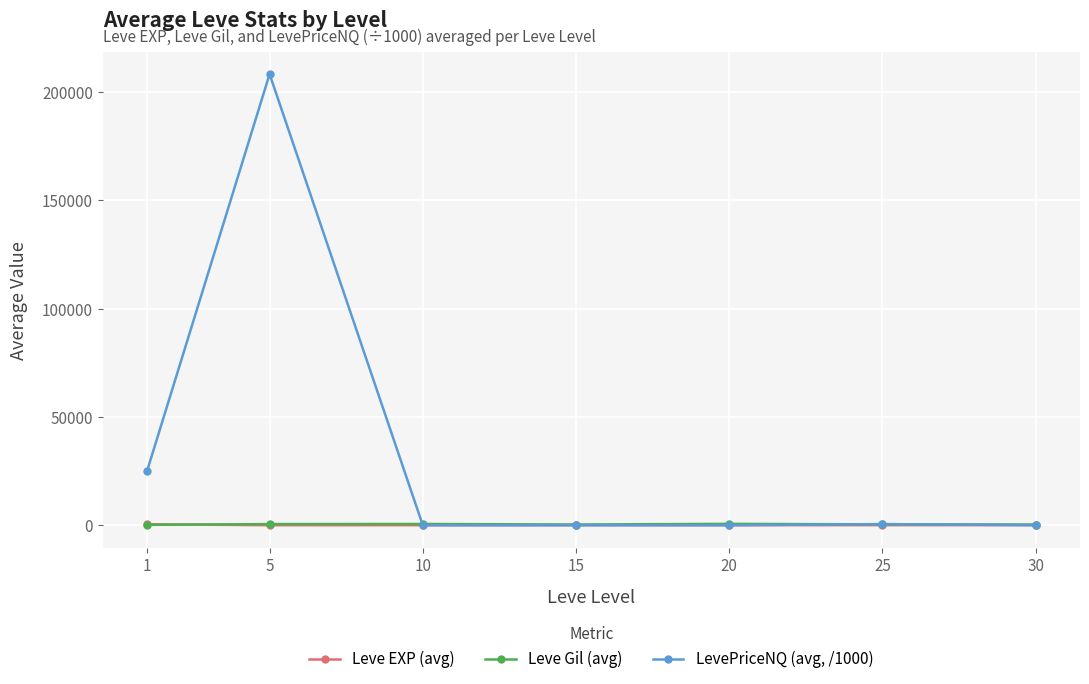

Rank the series by their maximum value, from highest to lowest.

LevePriceNQ (avg, /1000), Leve Gil (avg), Leve EXP (avg)